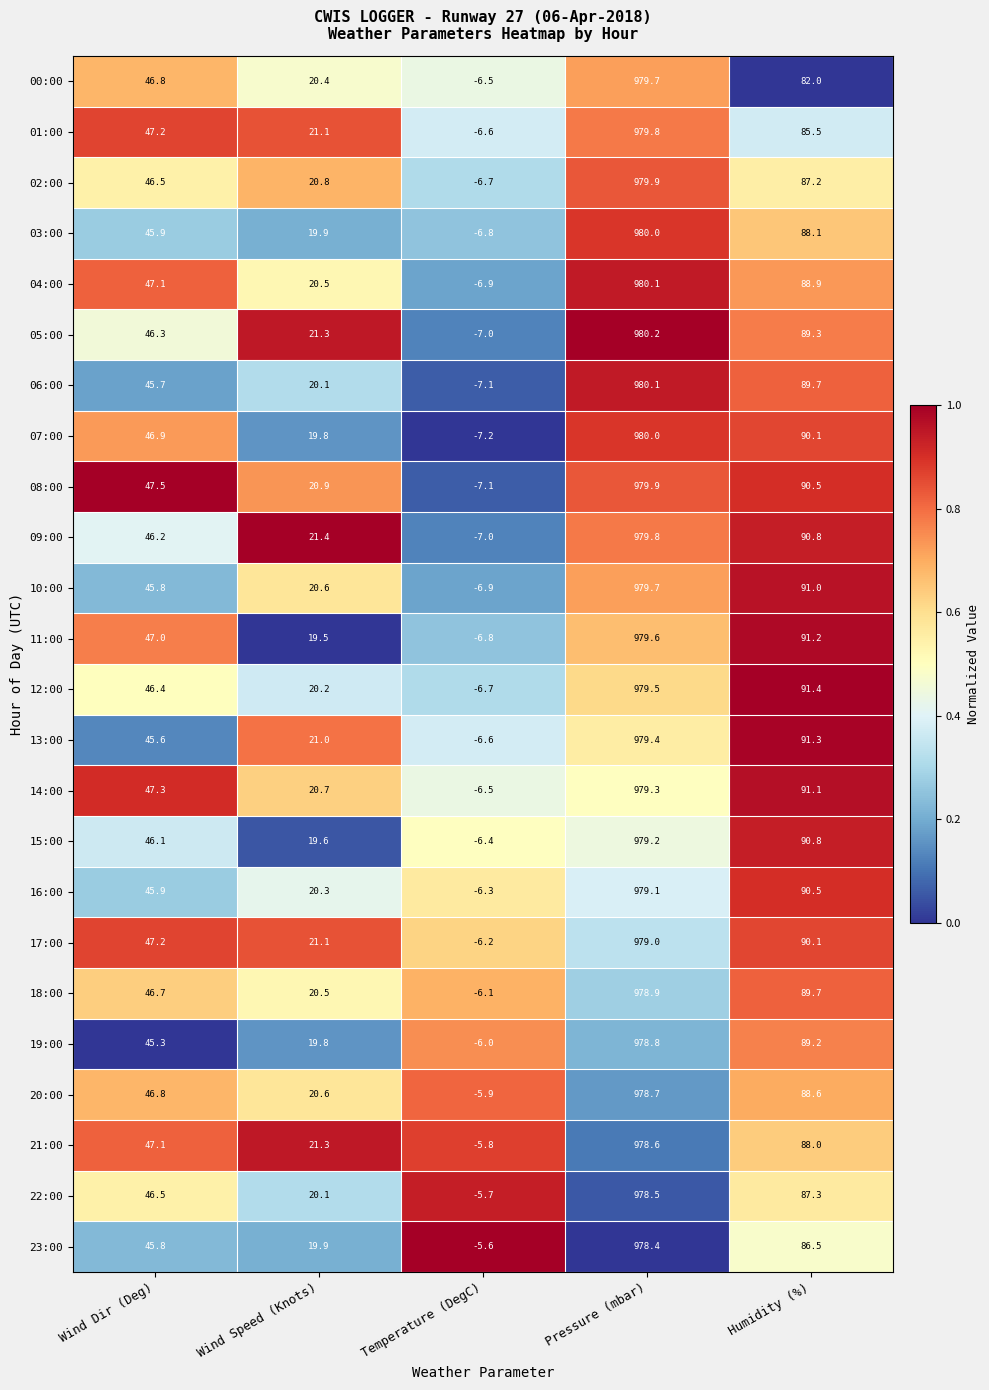

Which series has the largest total across all categories?

14:00